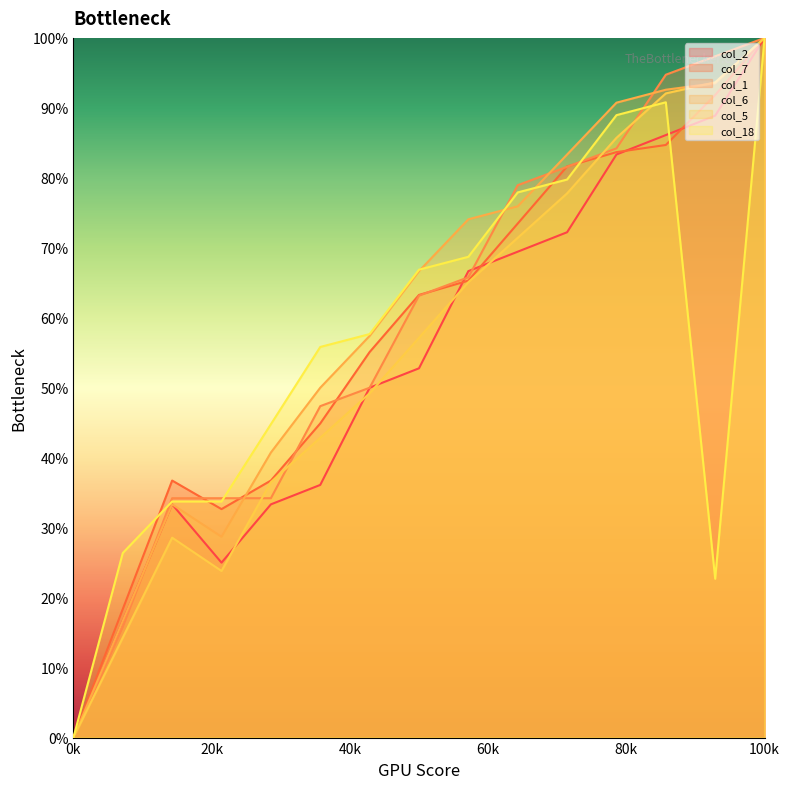

Which label corresponds to the largest value in the chart?

100k